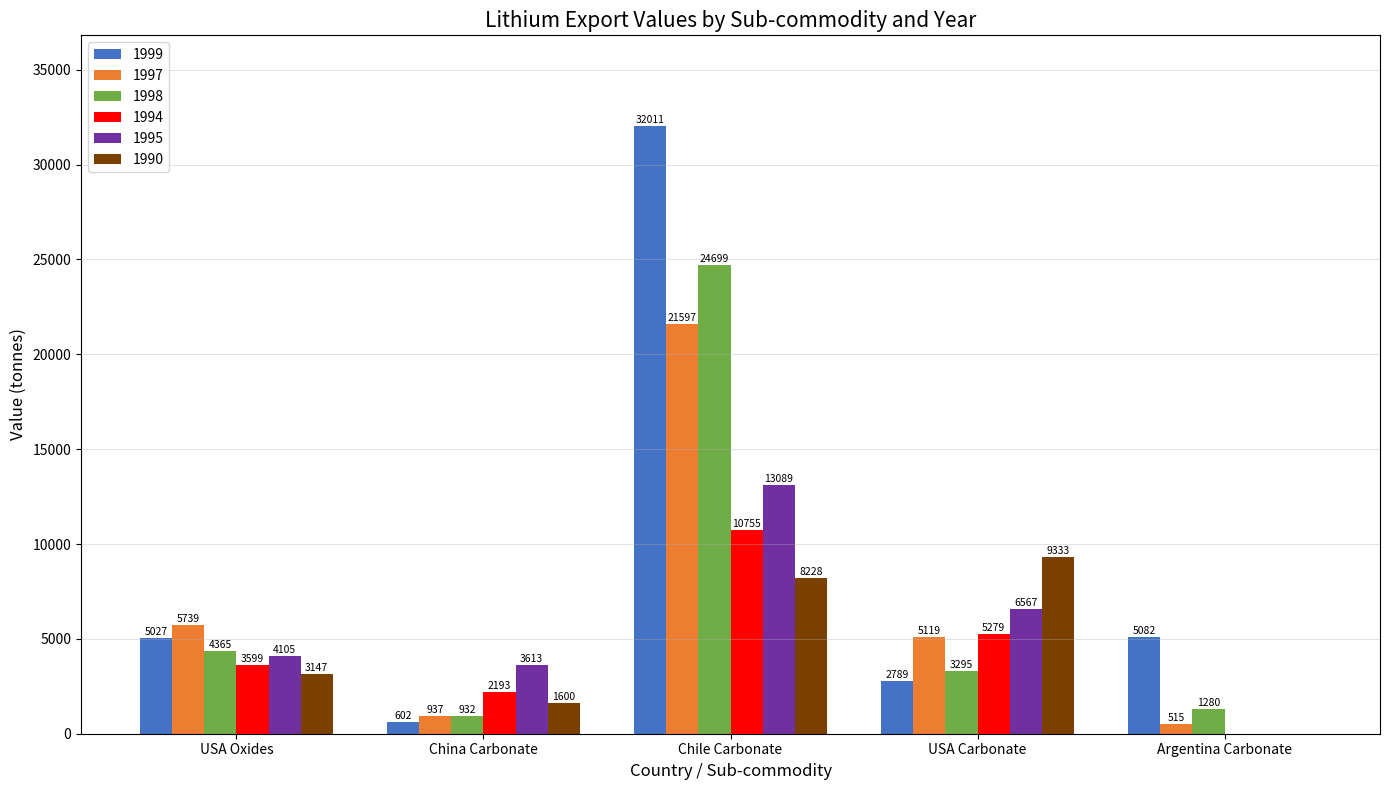

What is the difference between the 1997 values at USA Oxides and China Carbonate?

4802